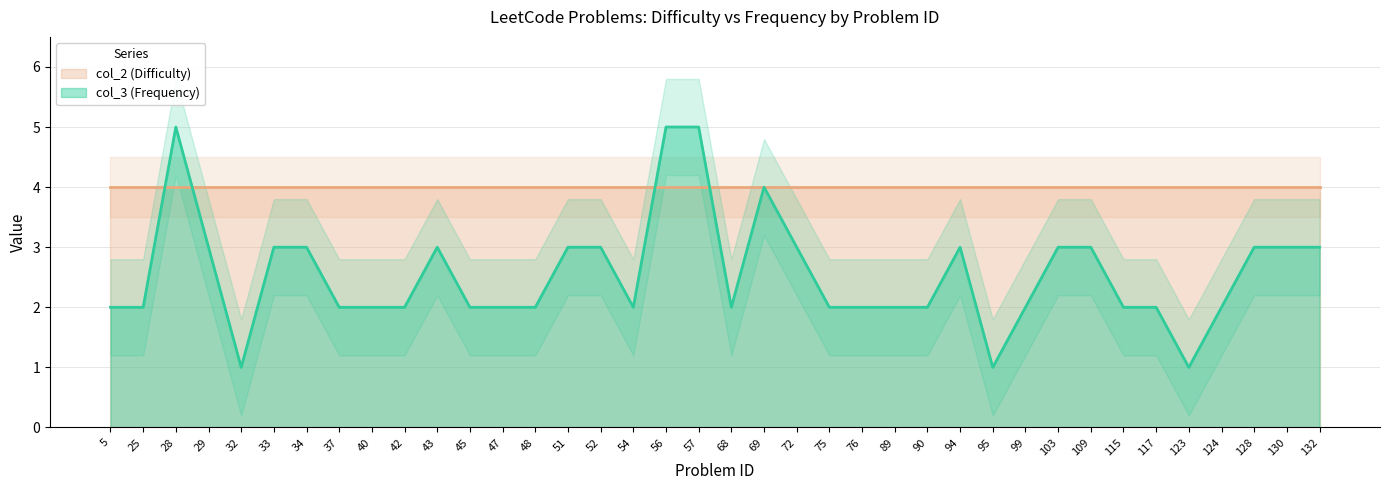

Reading right to left, what are all the values shown in this chart?

3	3	3	2	1	2	2	3	3	2	1	3	2	2	2	2	3	4	2	5	5	2	3	3	2	2	2	3	2	2	2	3	3	1	3	5	2	2